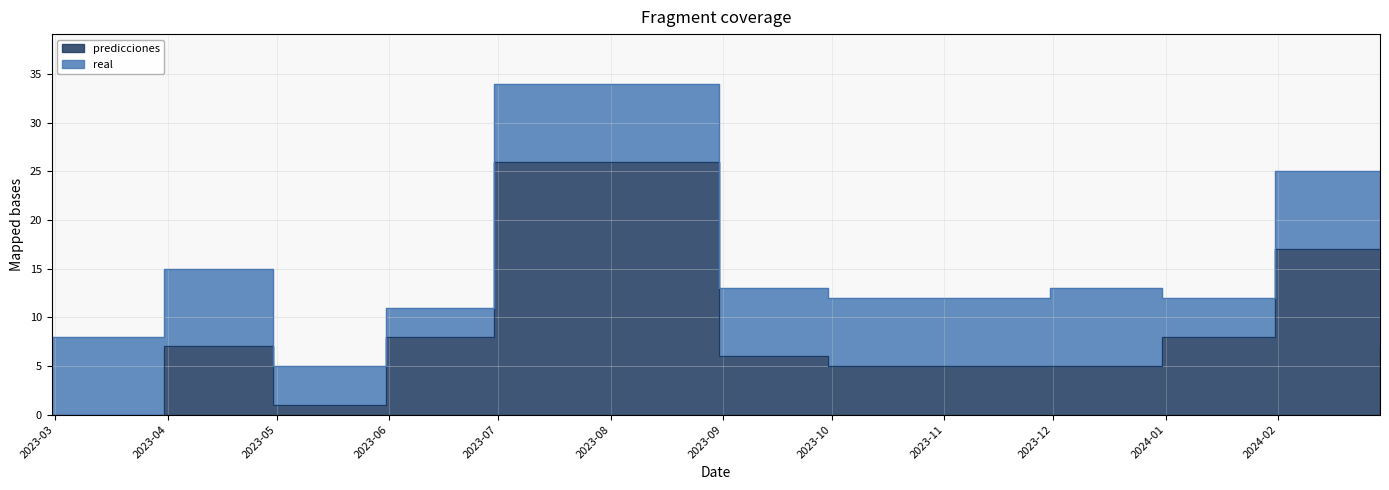

At which category does the data reach its first local peak?

2023-03-31